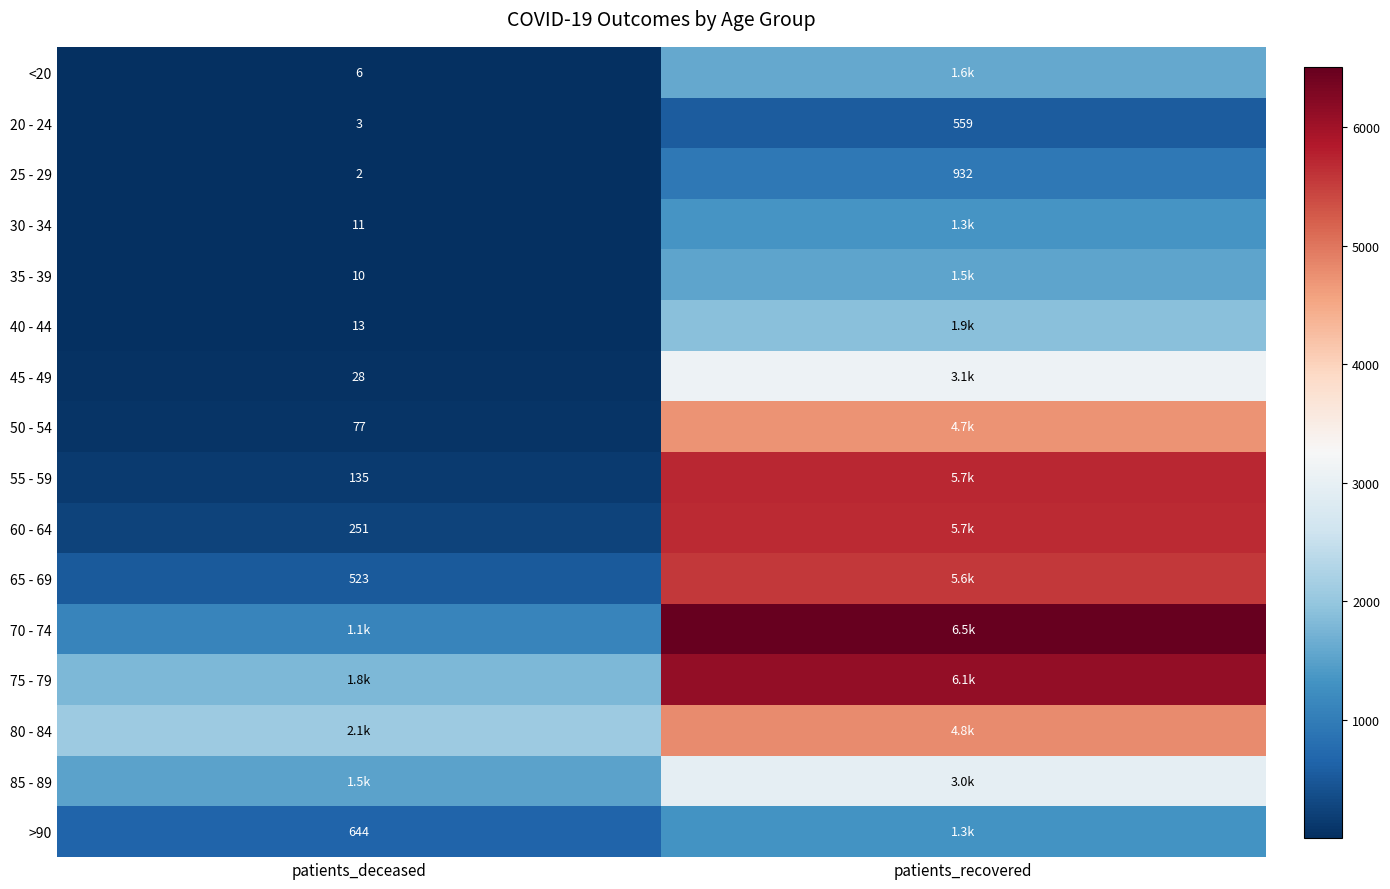

Is the value of 30 - 34 at patients_deceased greater than the value of 65 - 69 at patients_deceased?

No